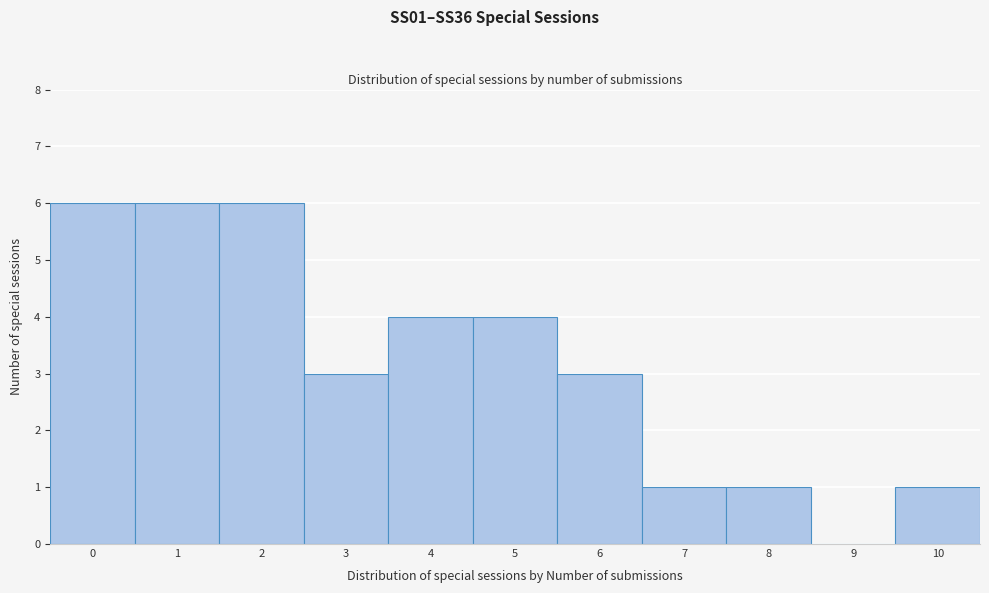

Reading left to right, transcribe all the data shown in this chart.

0=6	1=6	2=6	3=3	4=4	5=4	6=3	7=1	8=1	9=0	10=1